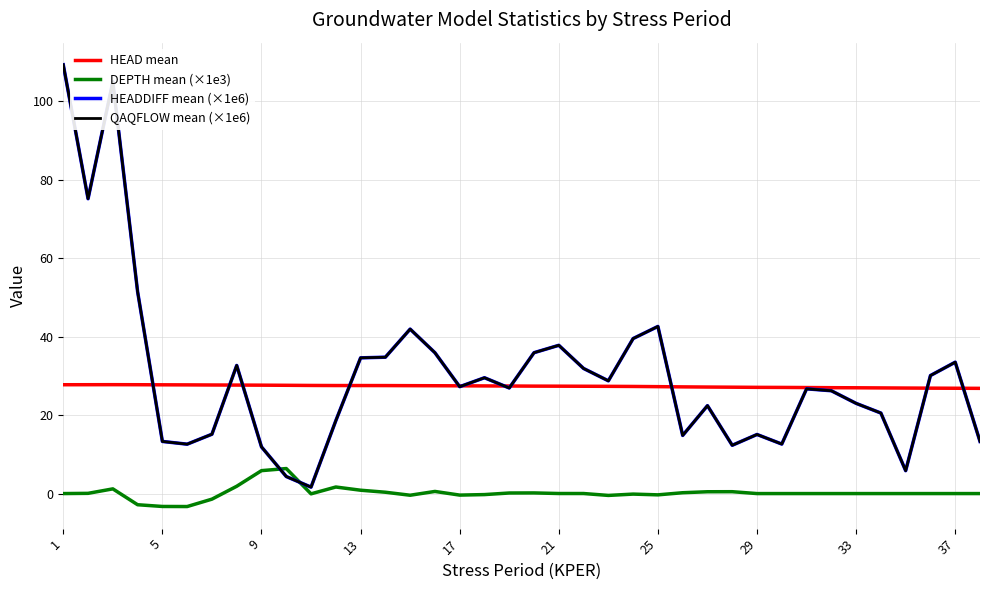

List the series in order of their peak value, lowest first.

DEPTH mean (×1e3), HEAD mean, HEADDIFF mean (×1e6), QAQFLOW mean (×1e6)